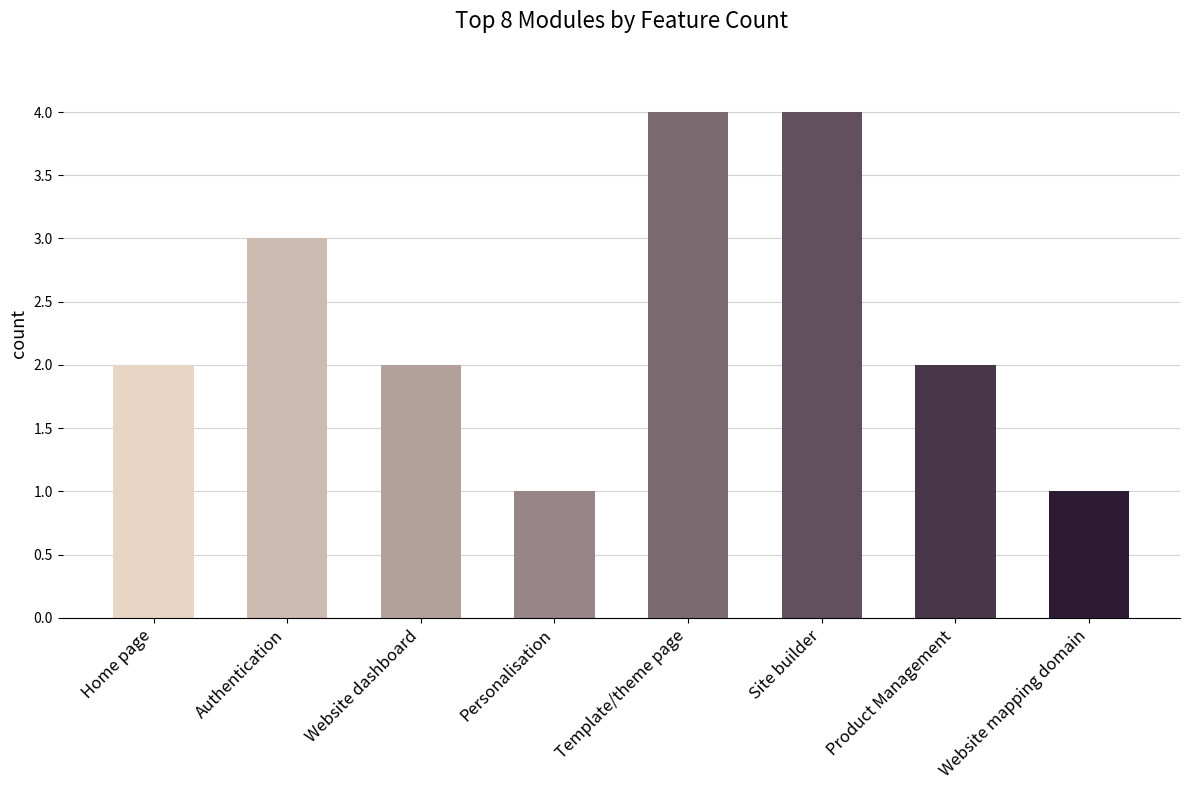

How many bars are there in total?

8